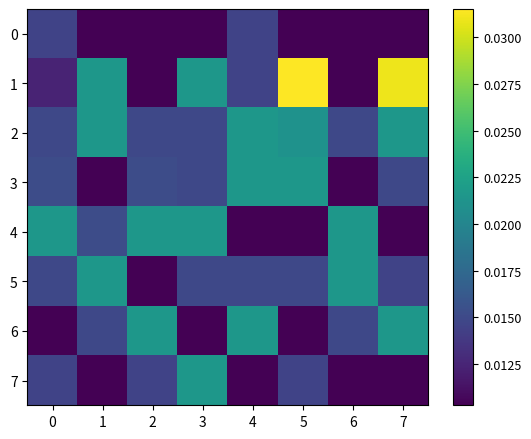

Which has a higher value, 4 or 1?

4